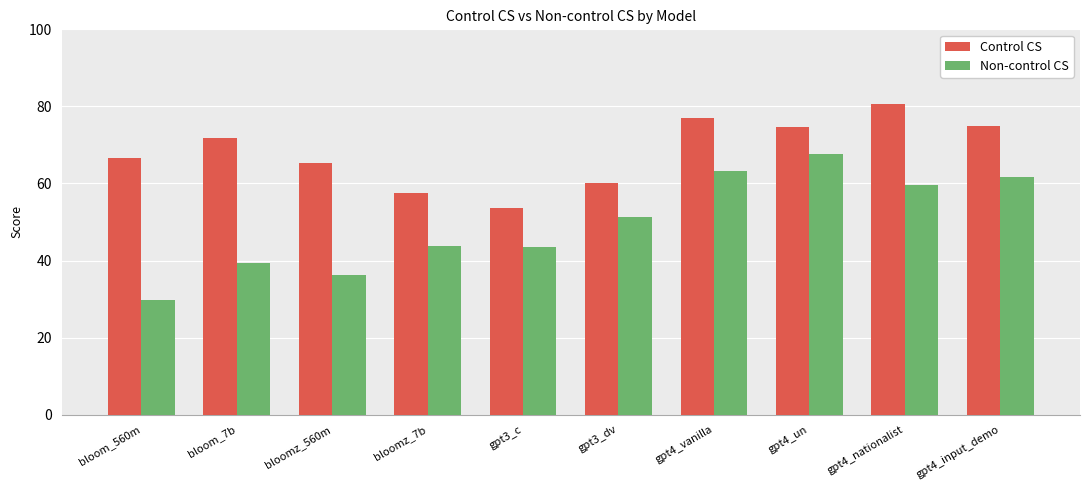

Between bloom_7b and gpt4_un, which series saw the biggest shift?

Non-control CS